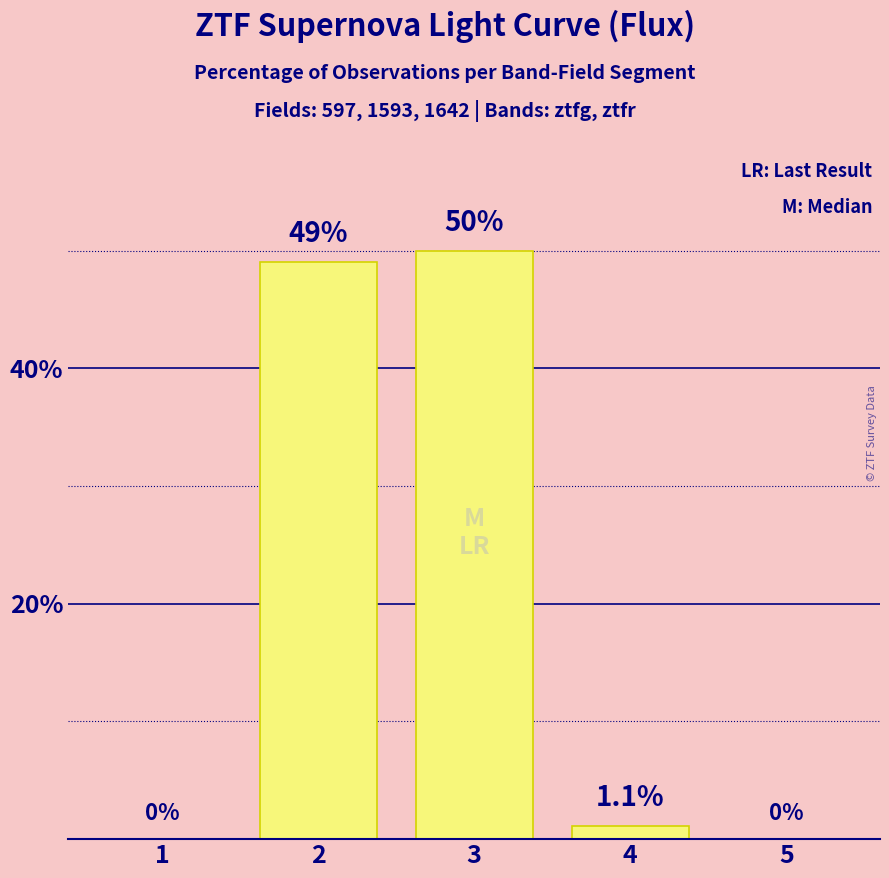

Between 1 and 3, which is larger?

3